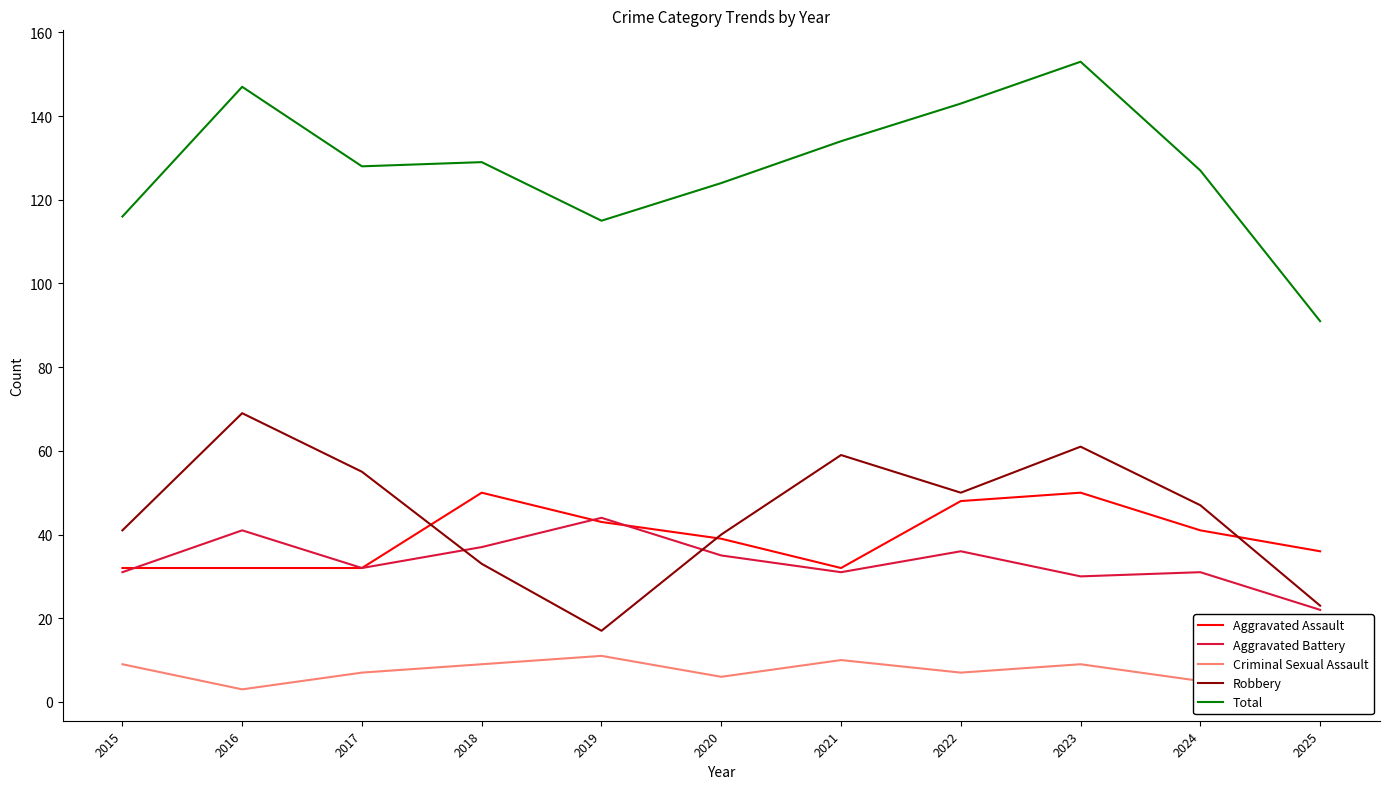

What is the maximum value shown in the chart?

153